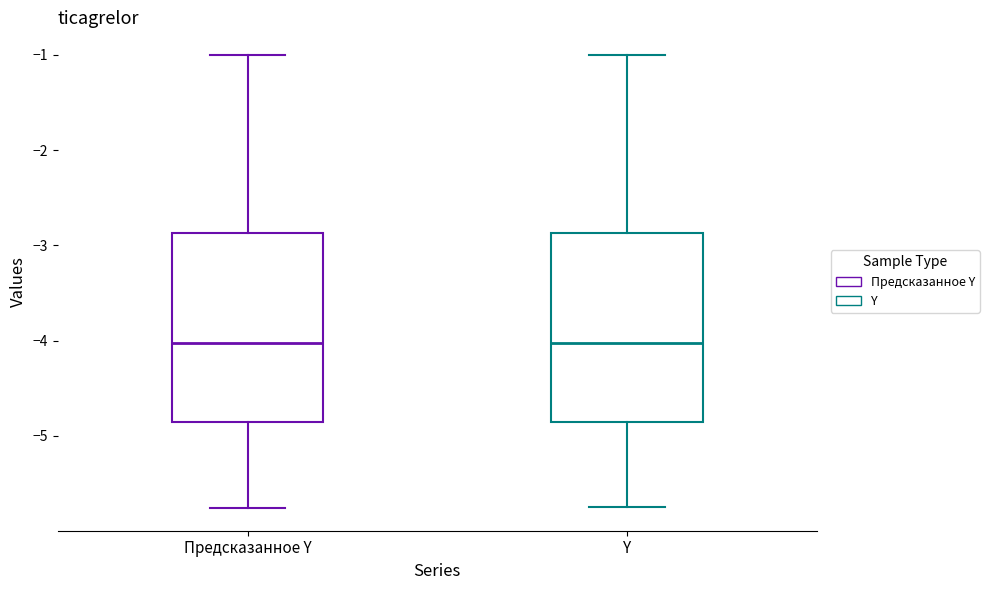

Where does the lower whisker of the box for Y end on the y-axis? The values are not printed on the chart, so give them approximately, as read against the axis.

-5.7